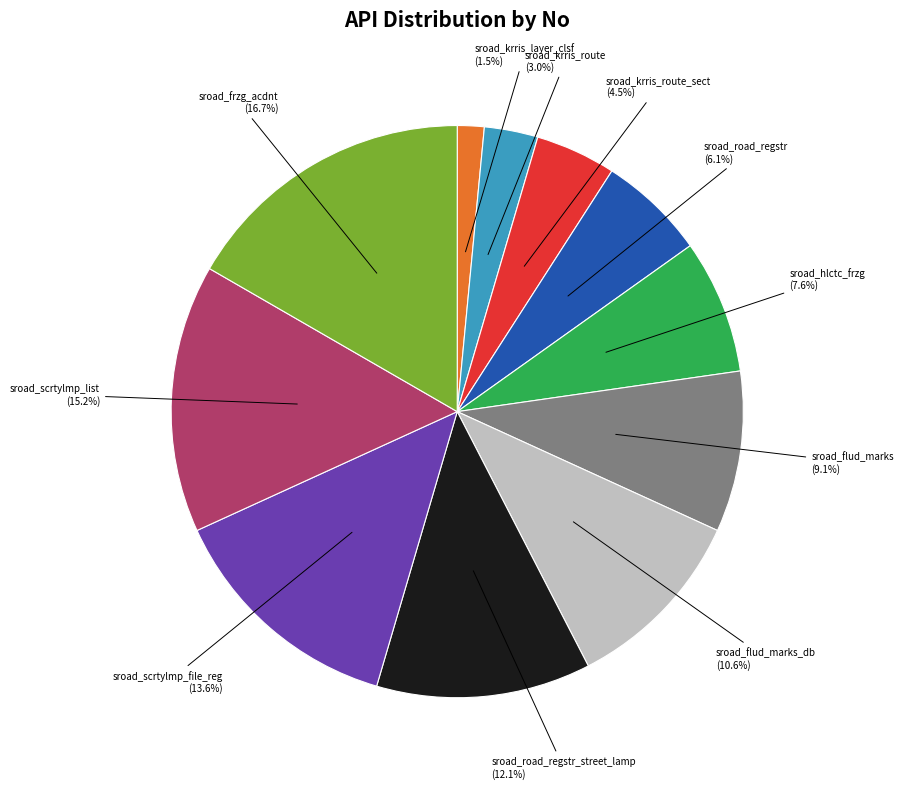

Does any single category account for the majority?

No